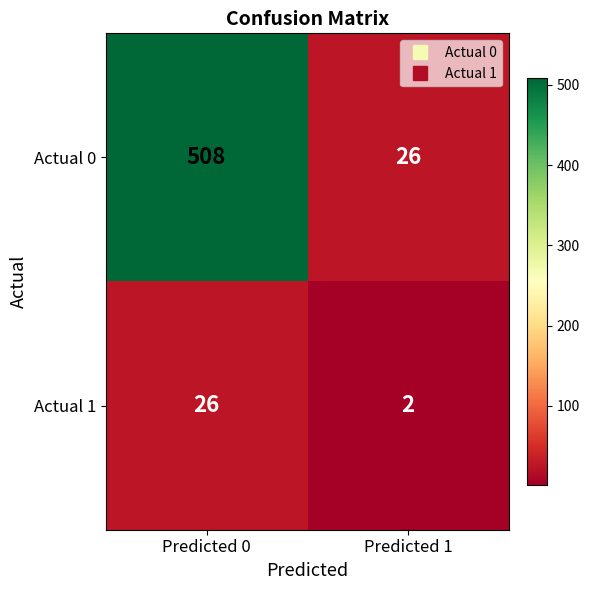

List the series in order of their overall mean, lowest first.

Actual 1, Actual 0